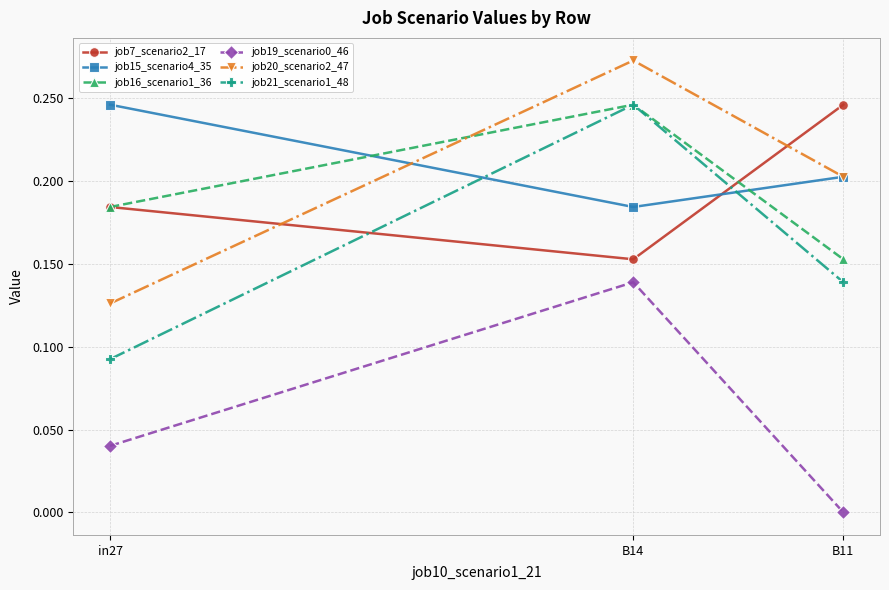

What is the label of the 2nd point from the right?

B14